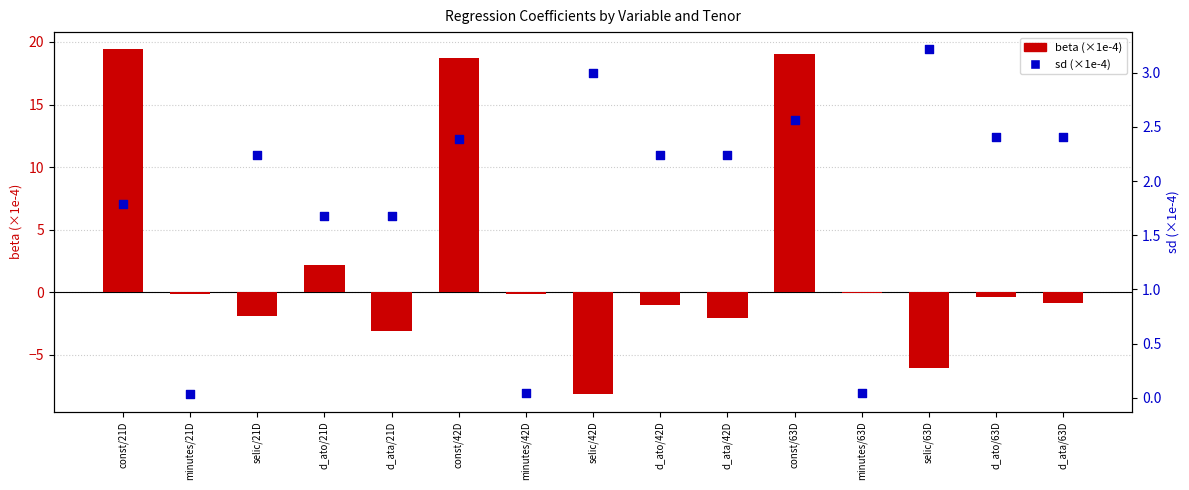

Is the value of sd (×1e-4) at minutes/63D greater than the value of beta (×1e-4) at minutes/42D?

Yes